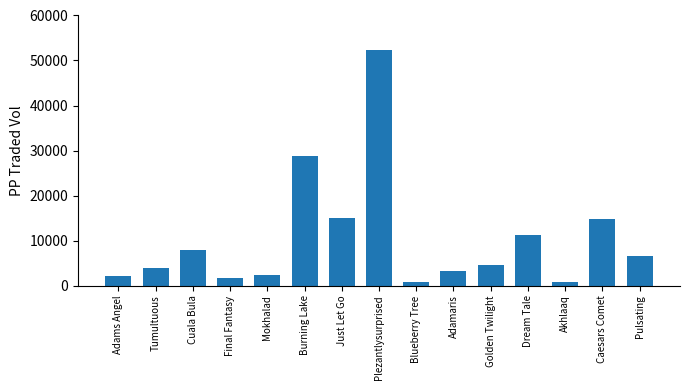

The value at Burning Lake is 48553.0. True or false?

False